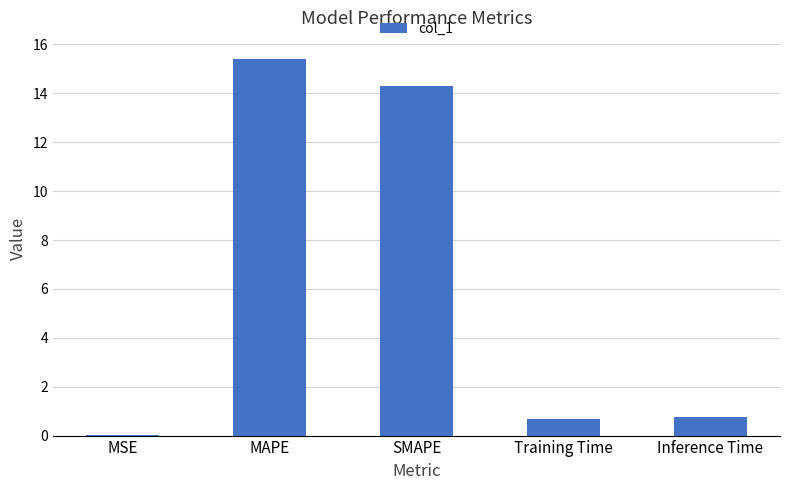

What is the change in value from MAPE to SMAPE?

-1.1